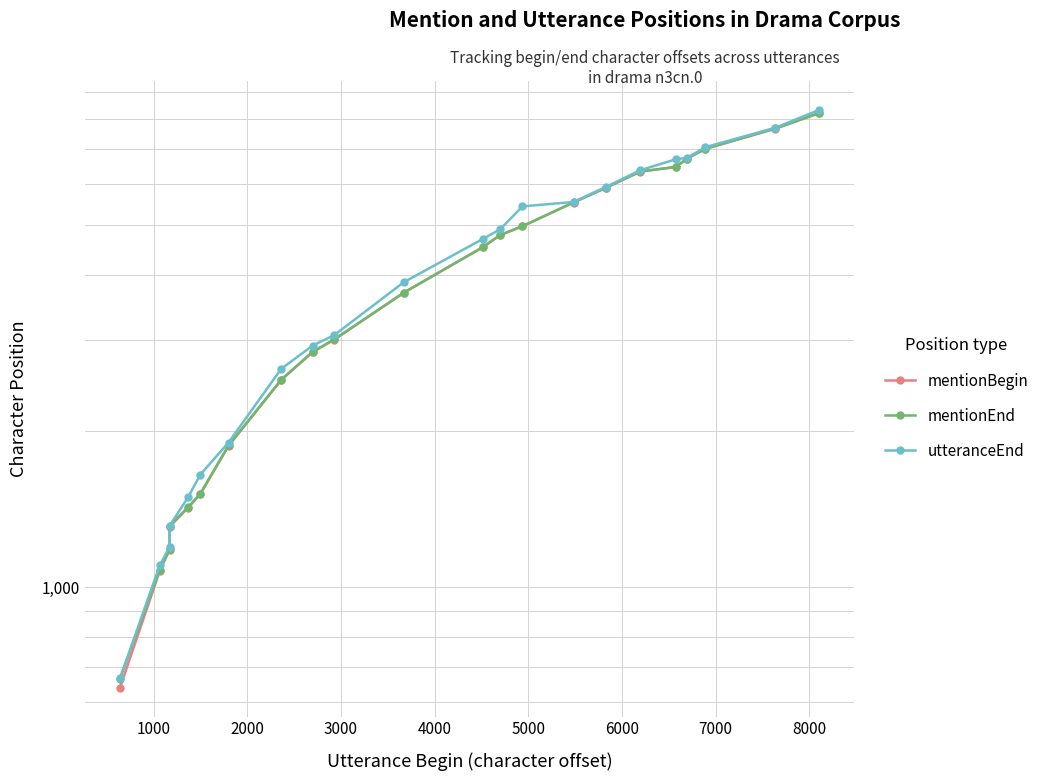

At how many categories does at least one series exceed 7283?

2